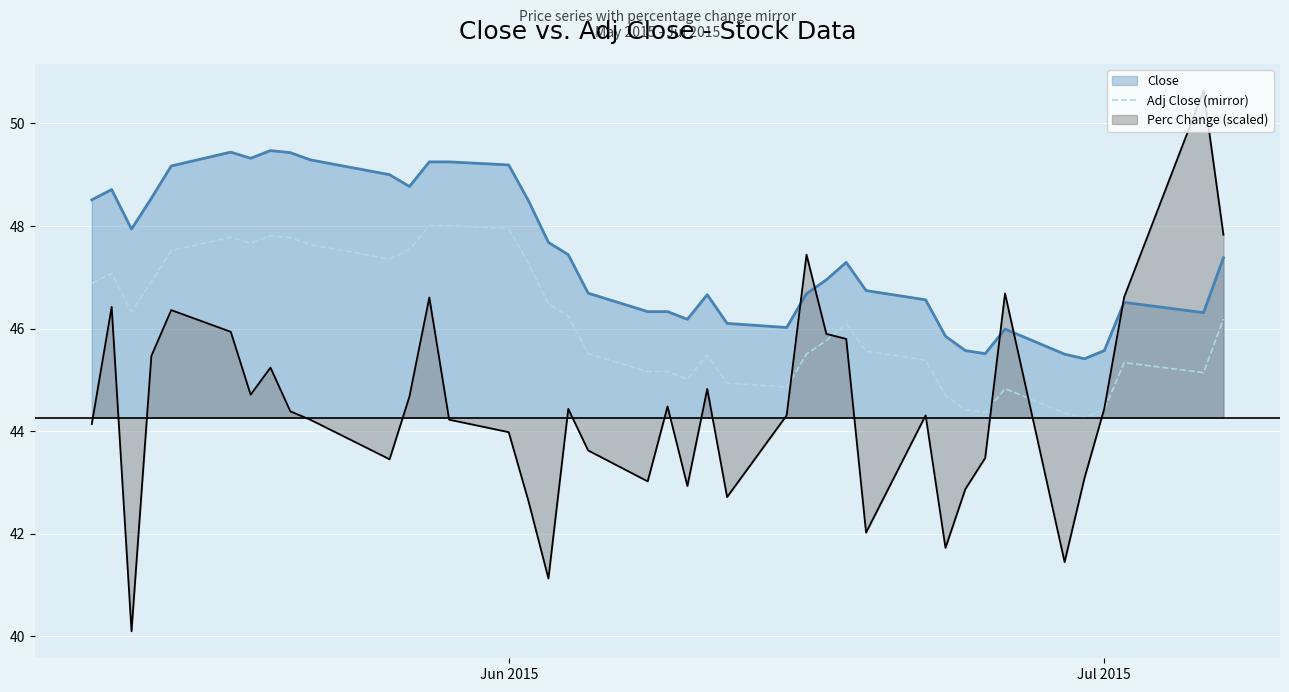

What is the maximum value for Perc Change (scaled)?

50.6